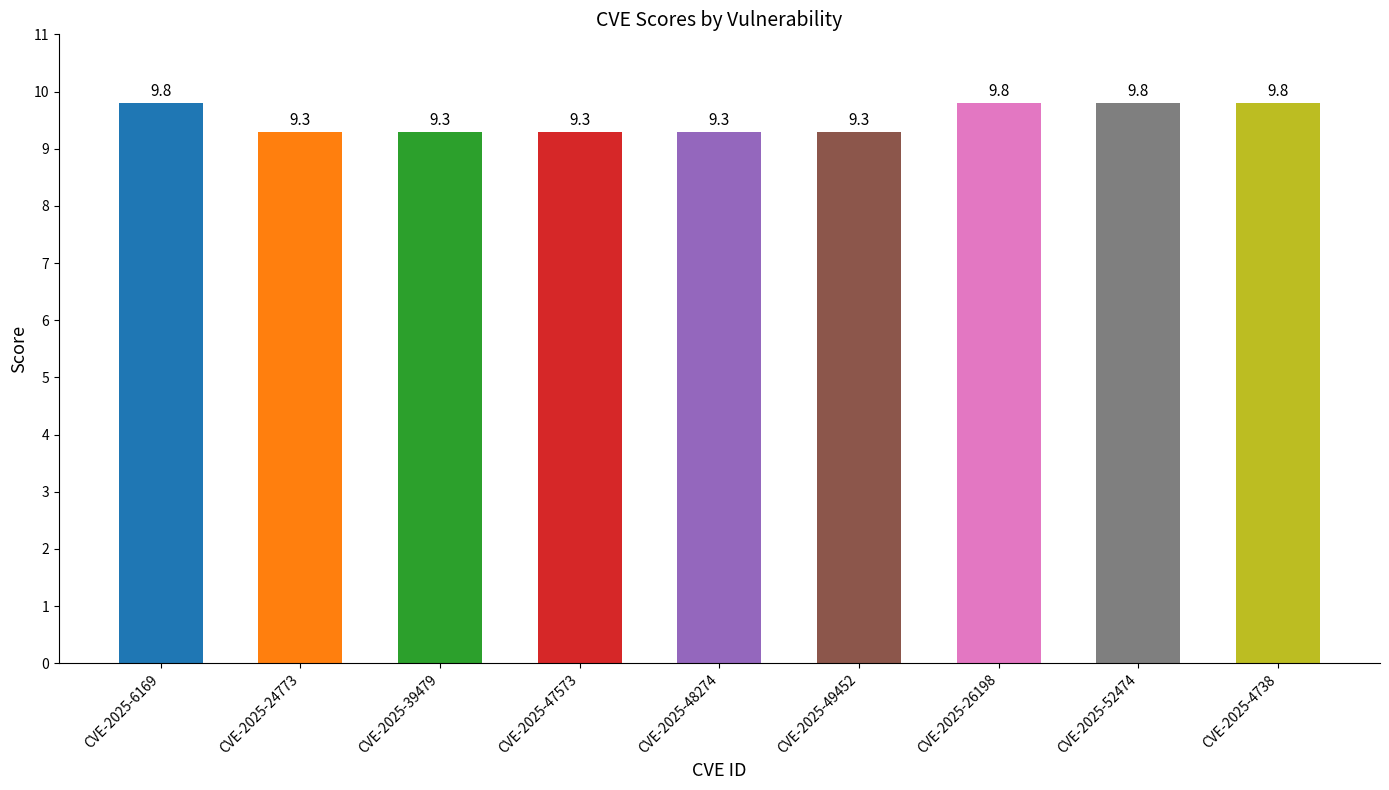

Is it true that the value at CVE-2025-4738 is 6.3?

False